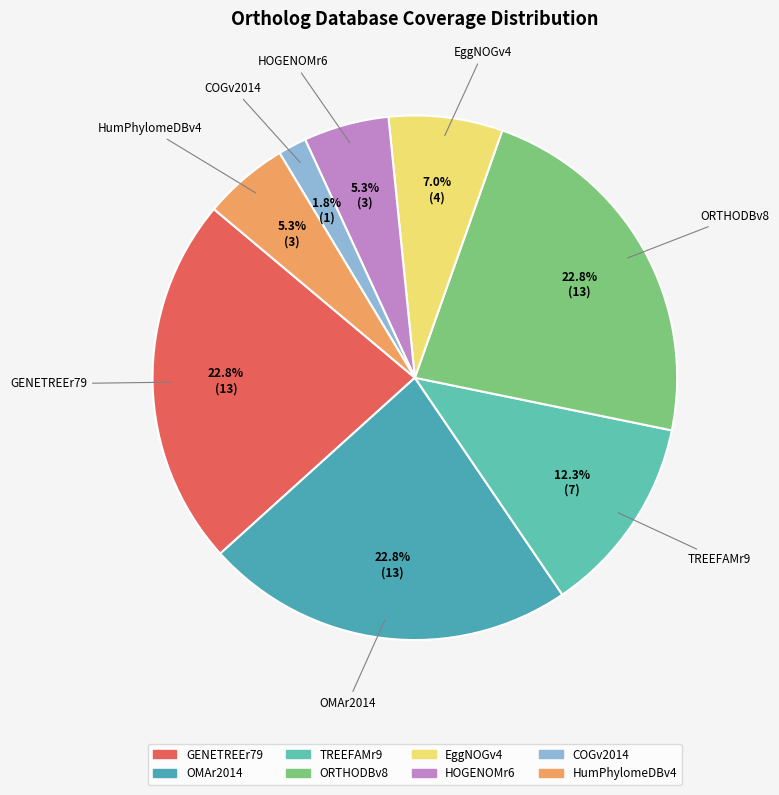

Which has a higher value, TREEFAMr9 or ORTHODBv8?

ORTHODBv8